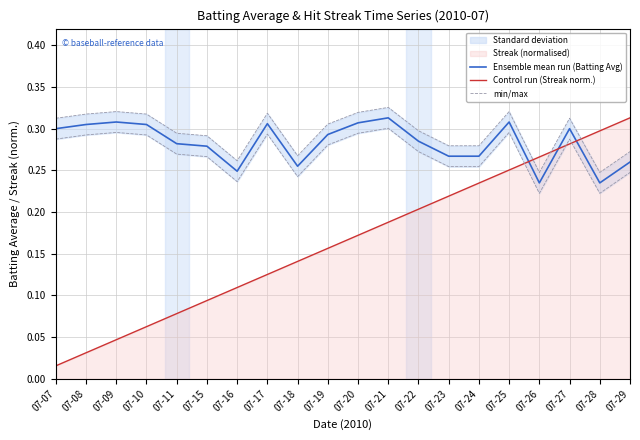

How many lines are shown in the chart?

3